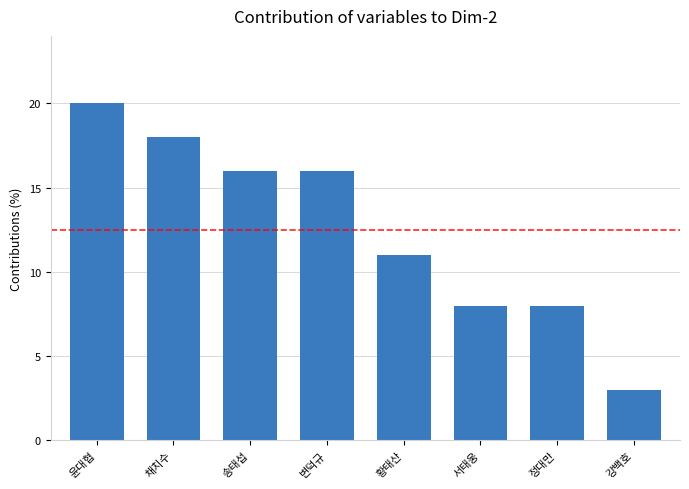

What is the label of the 8th bar from the right?

윤대협